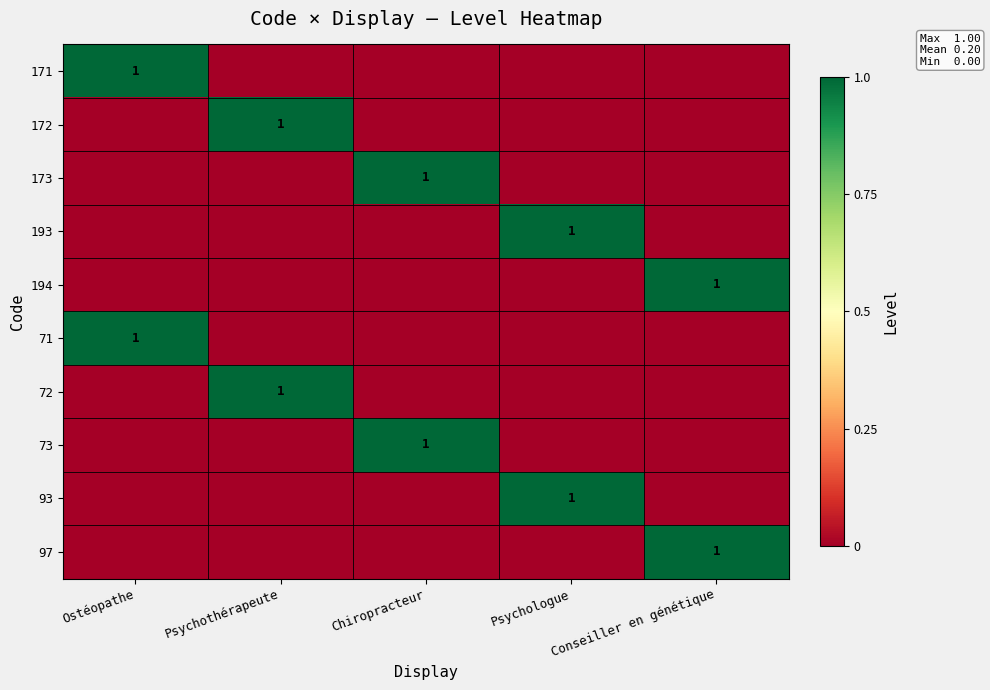

Which series has the largest range (max minus min)?

171